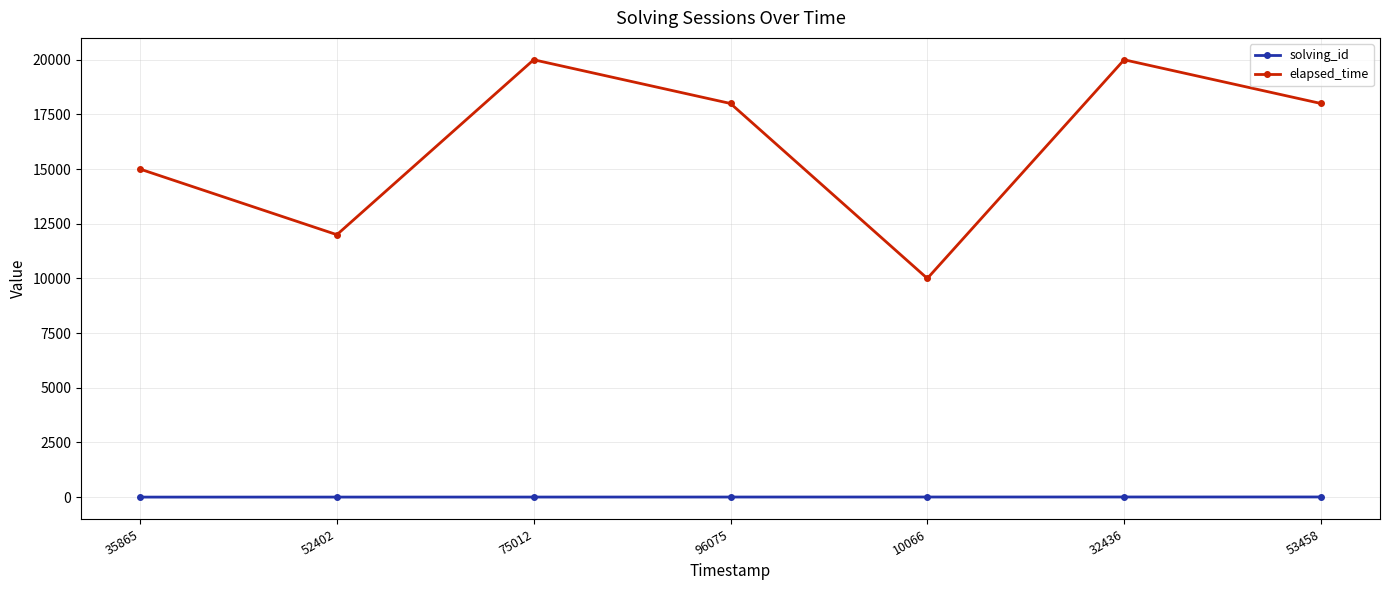

How many series are shown in this chart?

2